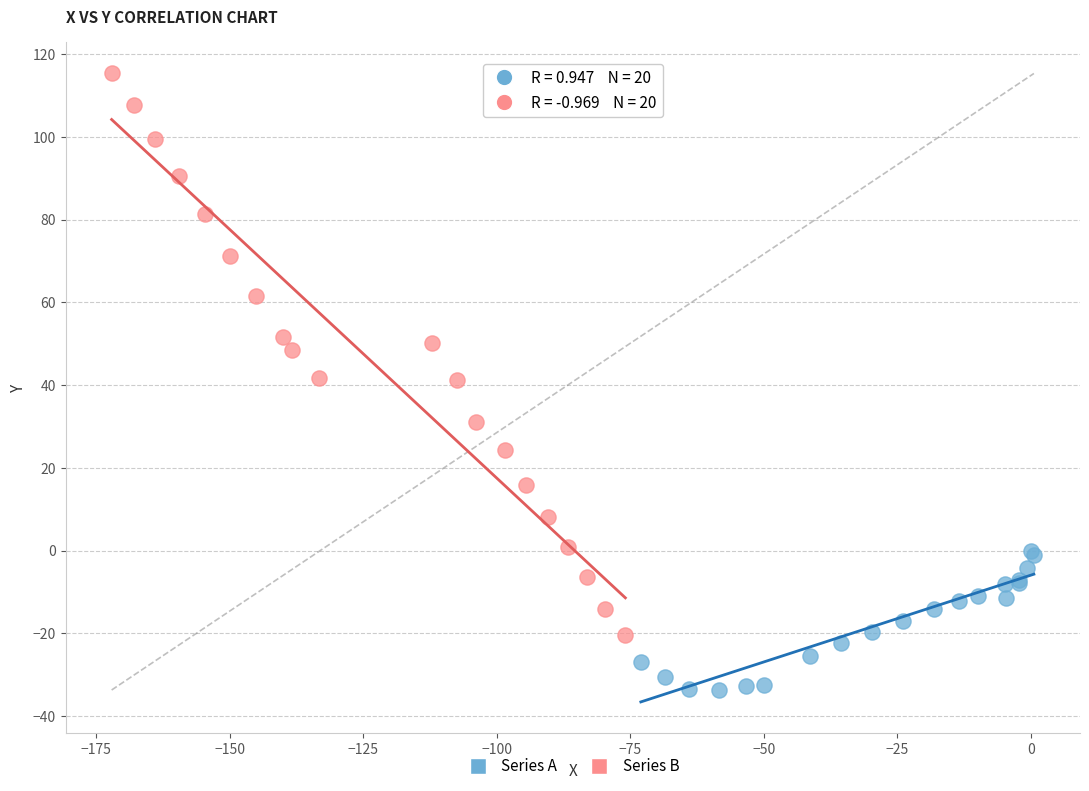

Which series has the widest spread of Y values?

Series B